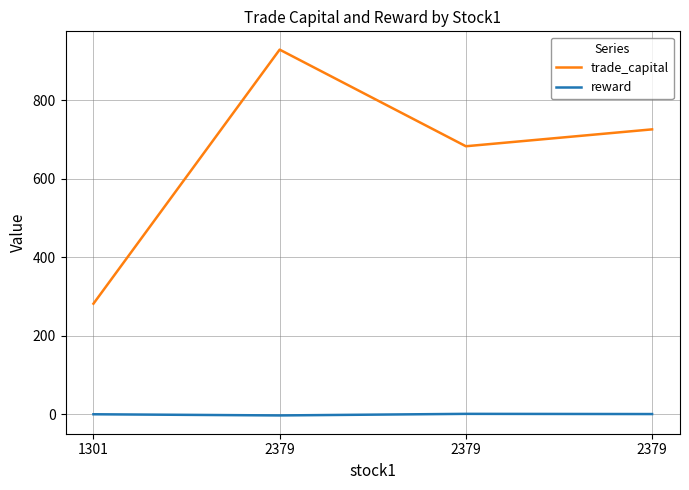

What are all the series names shown in the legend?

trade_capital, reward